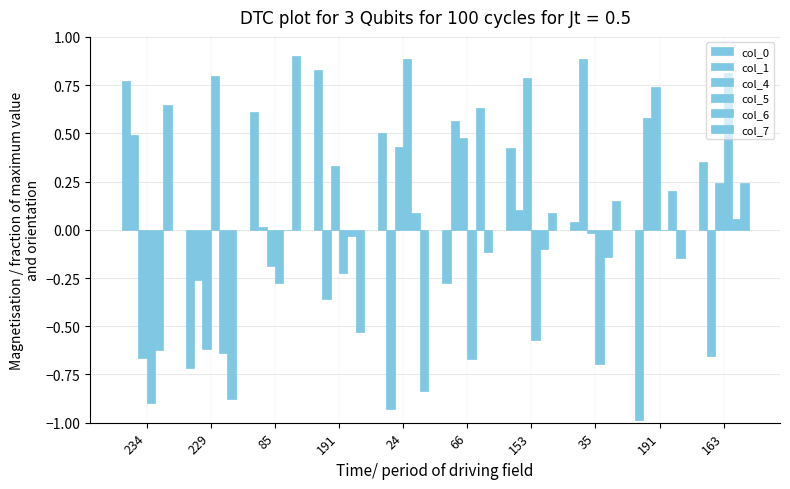

How many distinct data groups are displayed?

6